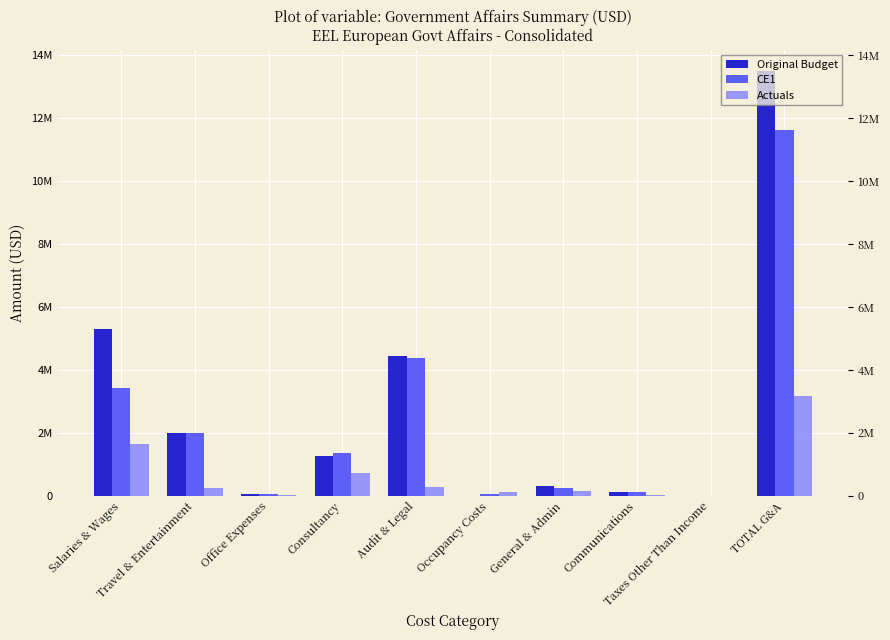

How many series are shown in this chart?

3